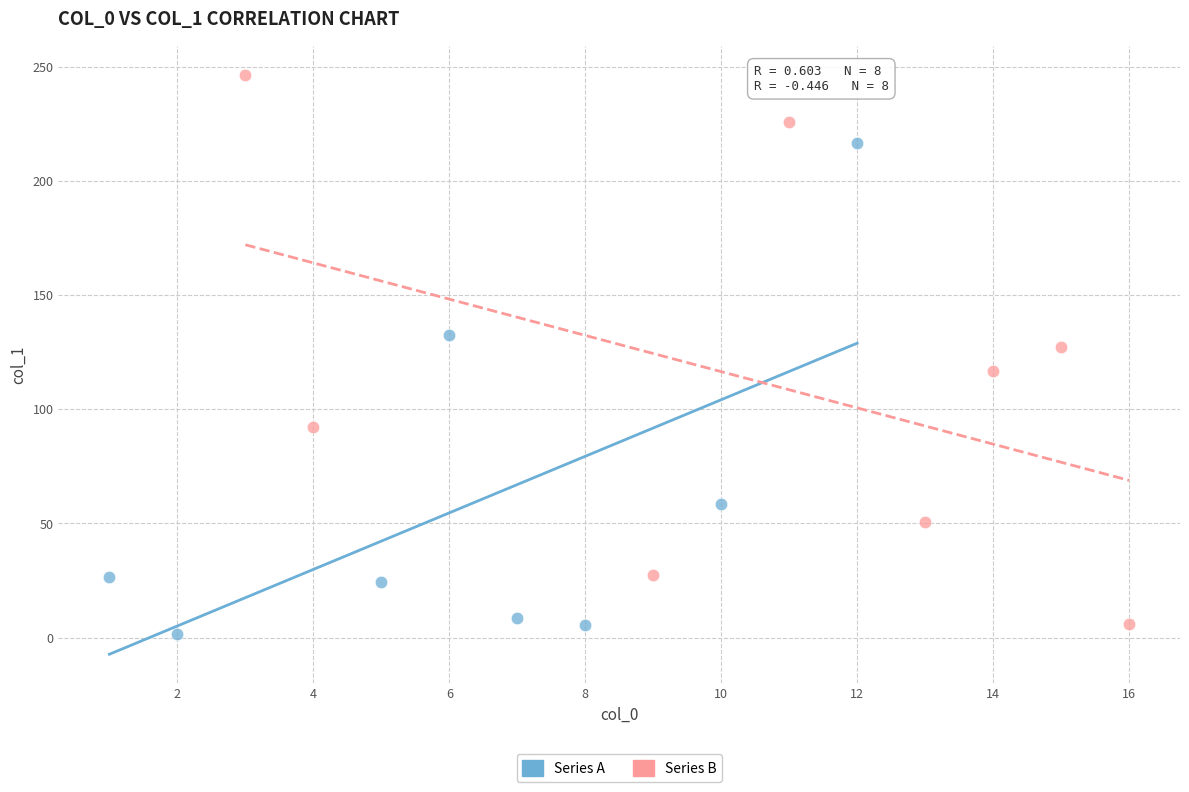

Which series reaches the maximum Y coordinate?

Series B